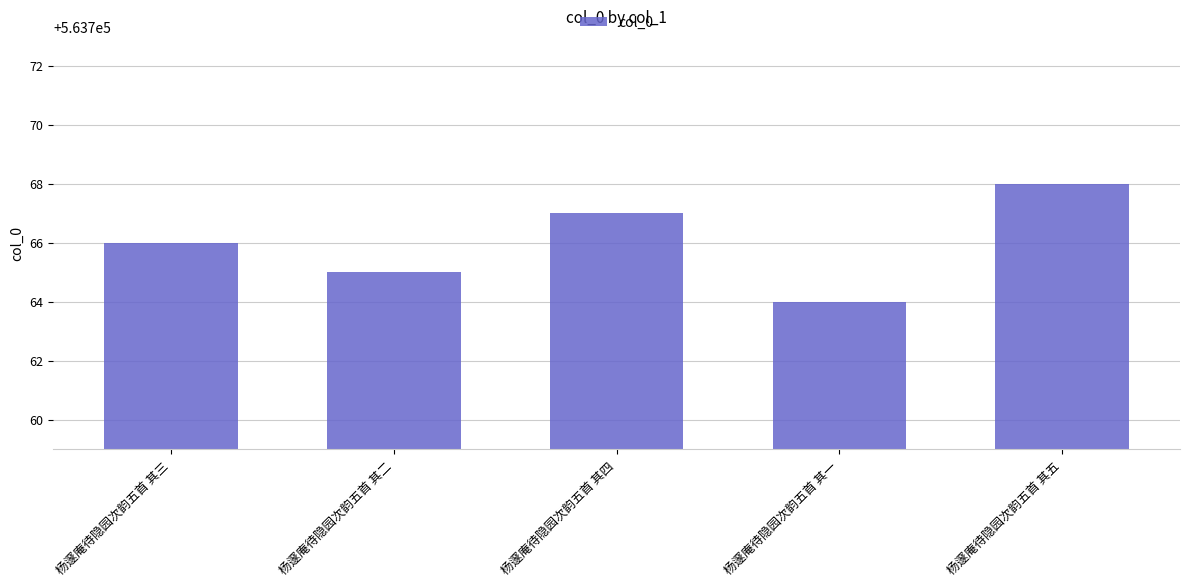

Which label corresponds to the smallest value in the chart?

杨邃庵待隐园次韵五首 其一